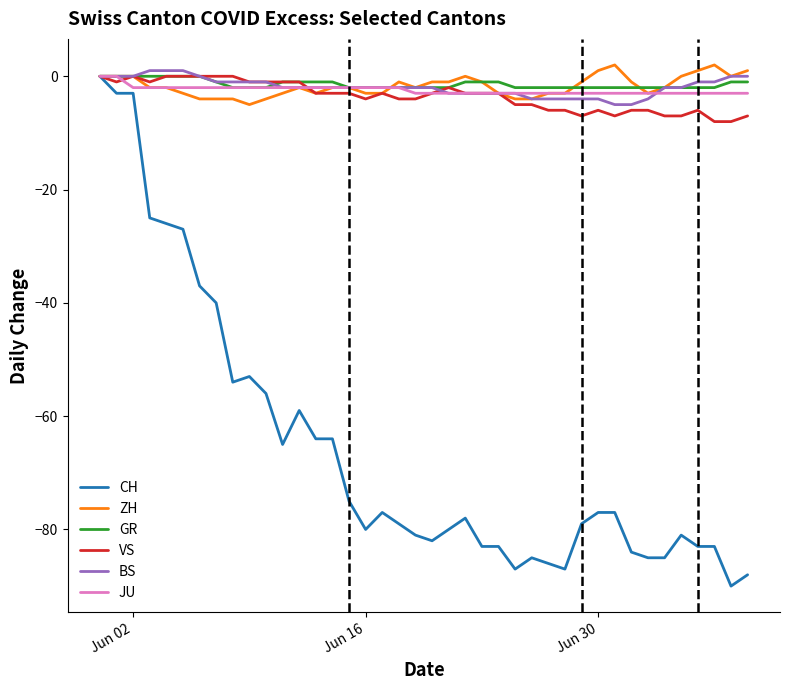

How many lines are shown in the chart?

6